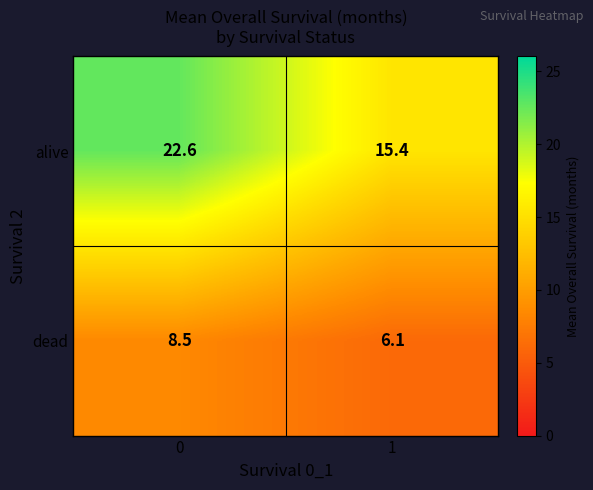

Reading left to right, list all the values displayed in this chart.

alive: 22.6	15.4
dead: 8.5	6.1